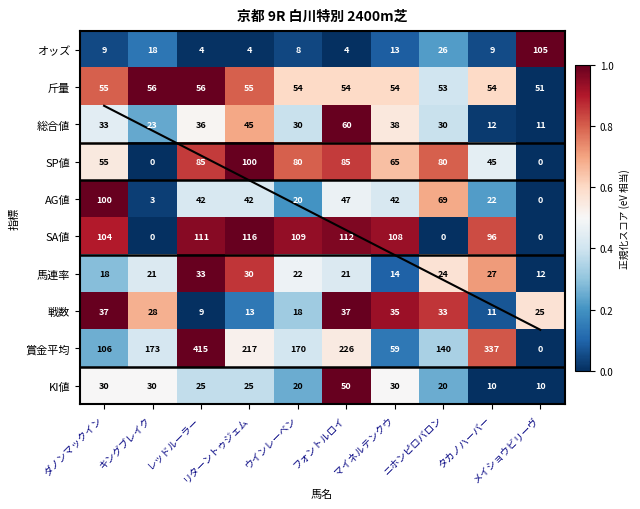

At which category is the sum across all series the highest?

レッドルーラー